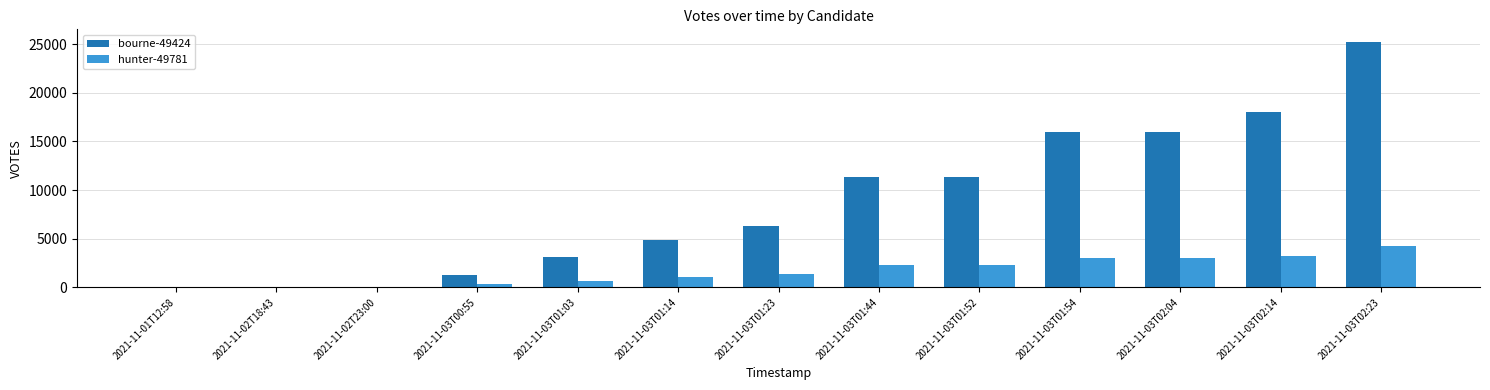

The value of hunter-49781 at 2021-11-03T01:14 is 1008. True or false?

True